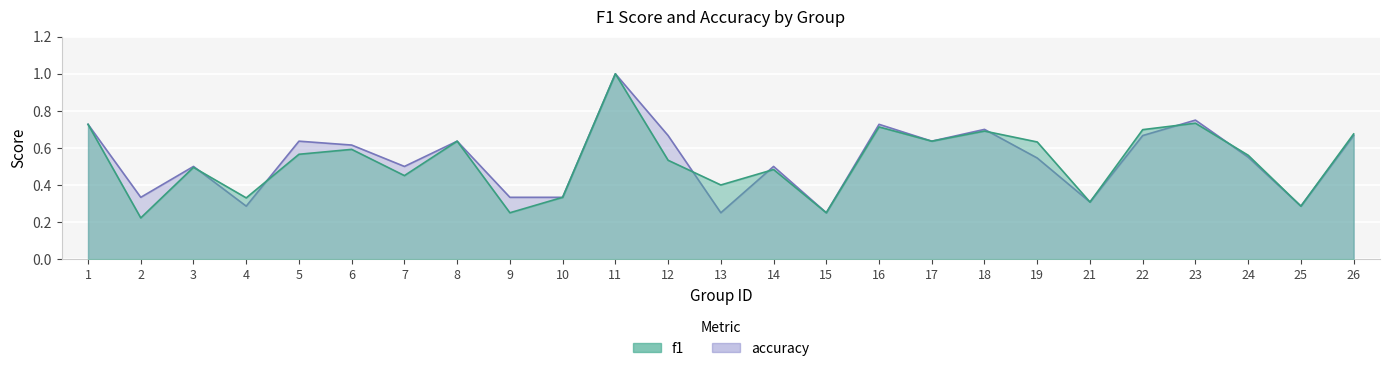

What is the value of the f1 point at the 23rd from the left?

0.6